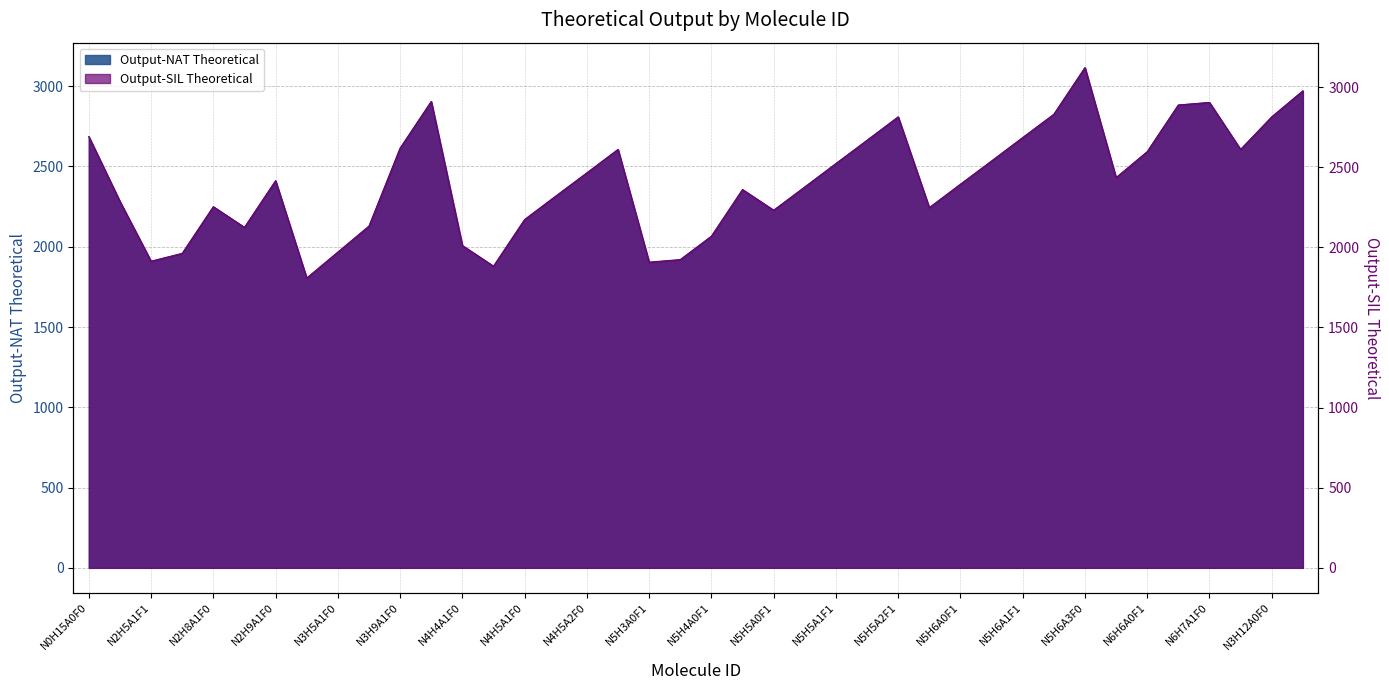

True or false: Output-SIL Theoretical has a value of 1614.6 at N4H5A1F1.

False